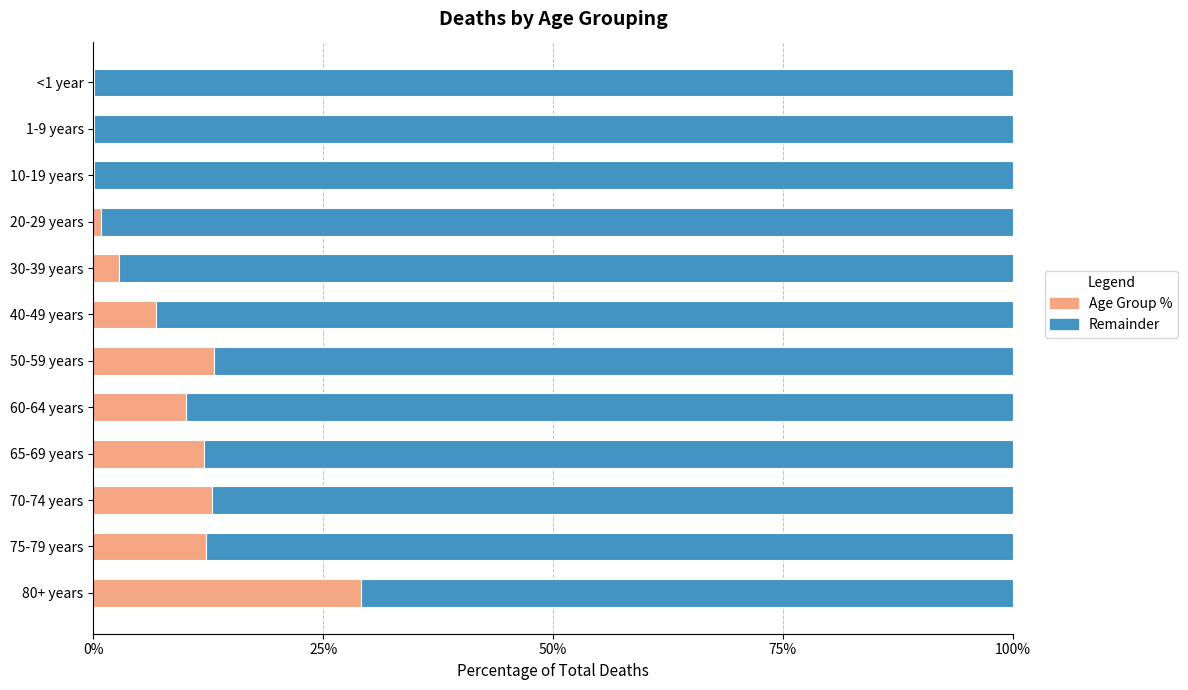

The value of Age Group % at 65-69 years is 19.3. True or false?

False